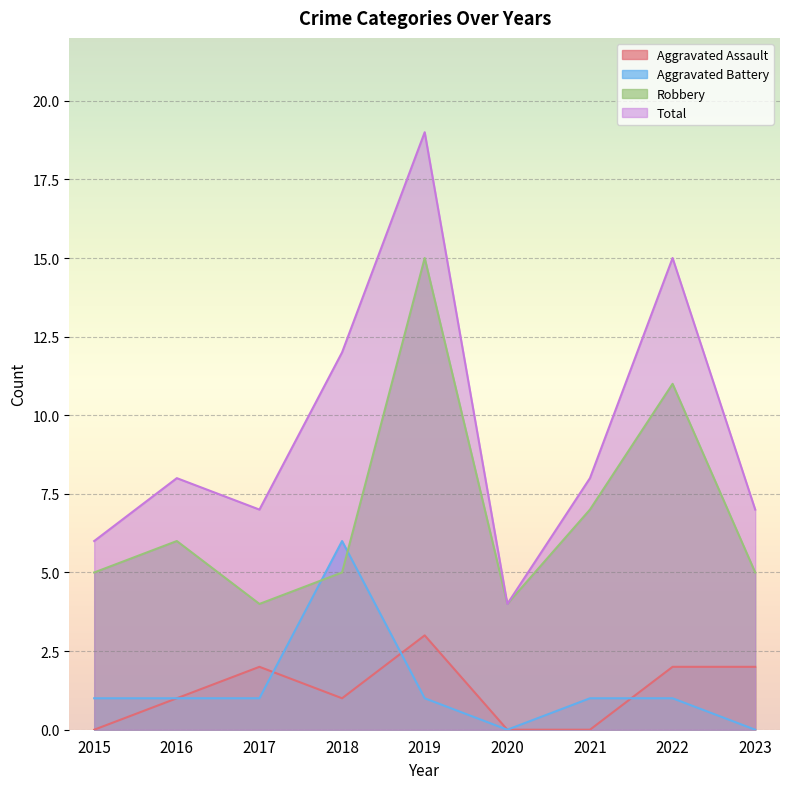

What is the difference between the second highest and second lowest values in the Aggravated Battery series?

1